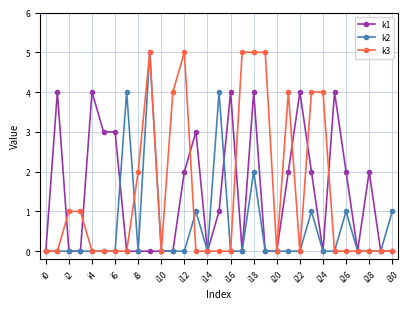

True or false: k3 has more than 1 points higher than both neighbors.

True